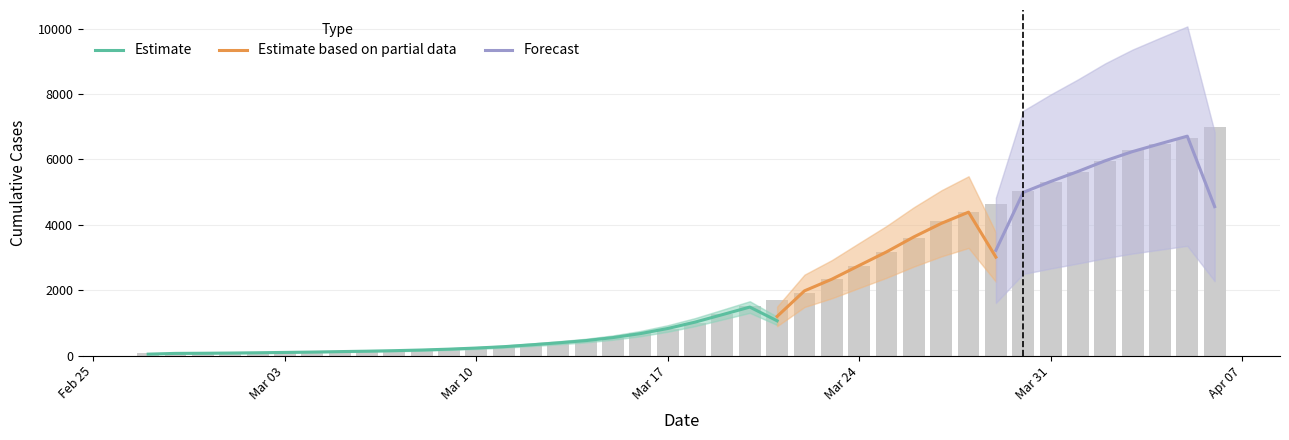

What is the difference between the values at 2020-03-23 and 2020-02-27?

2281